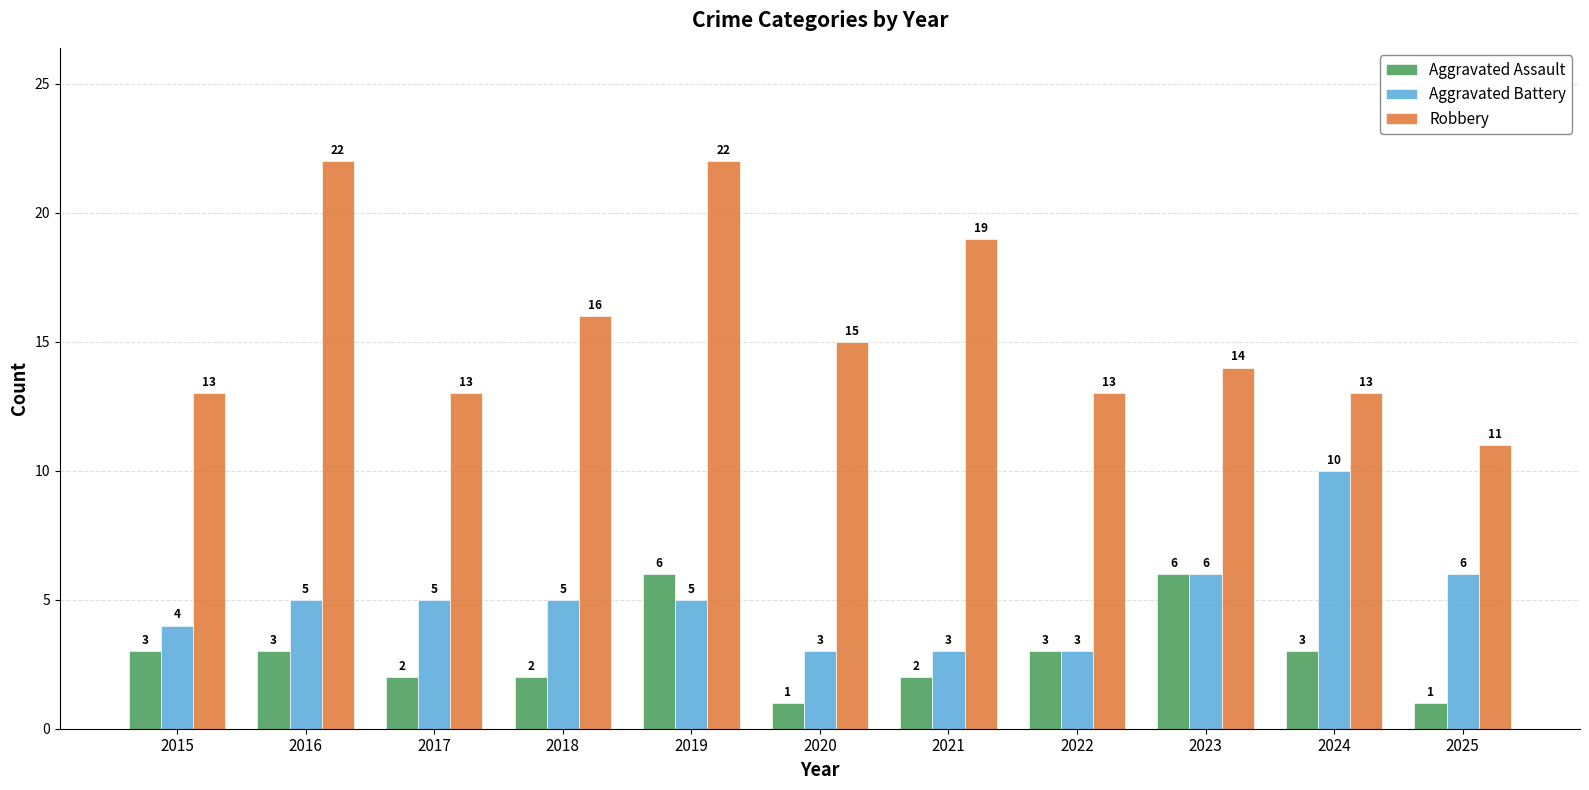

What is the difference between the highest and lowest values at 2020?

14